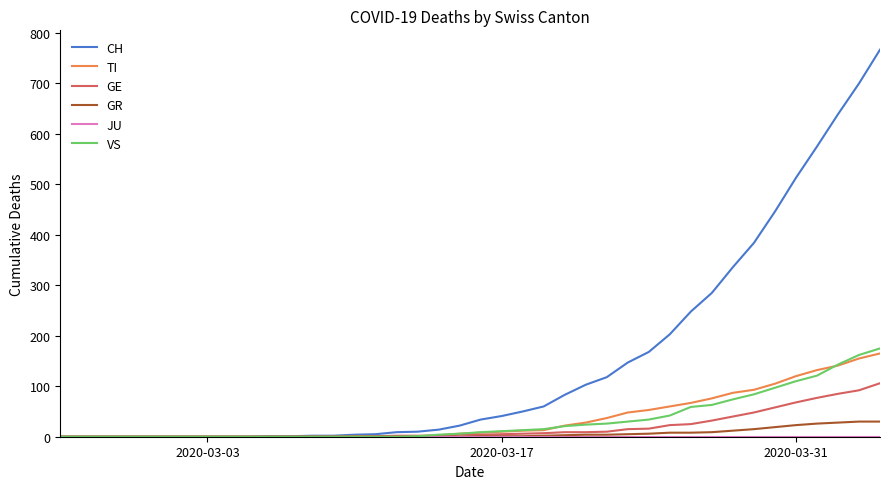

Which series has the widest spread of values?

CH